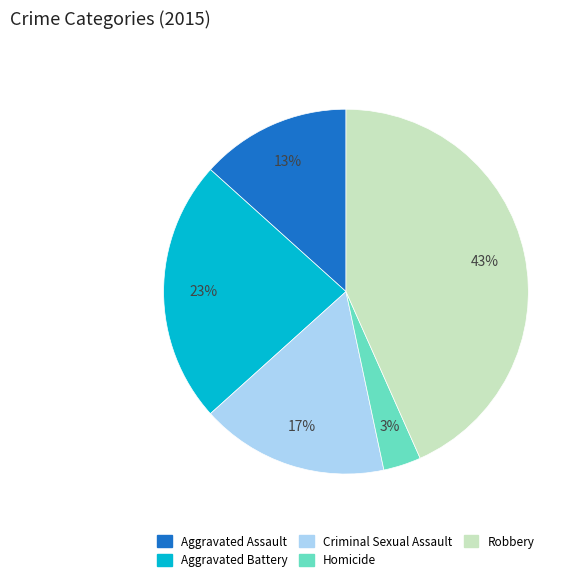

What is the largest slice in the pie chart?

Robbery